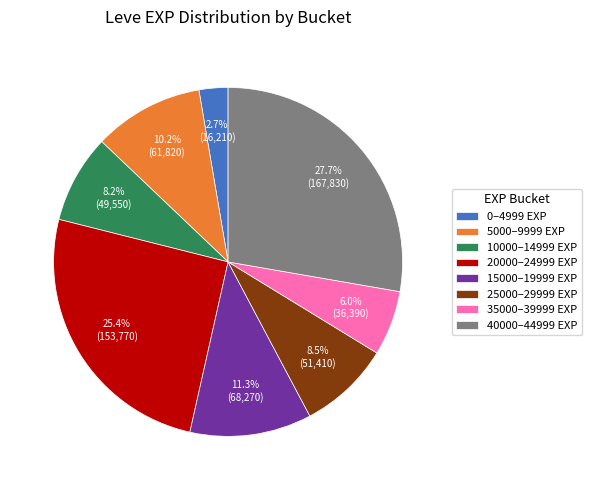

Does any single category account for the majority?

No